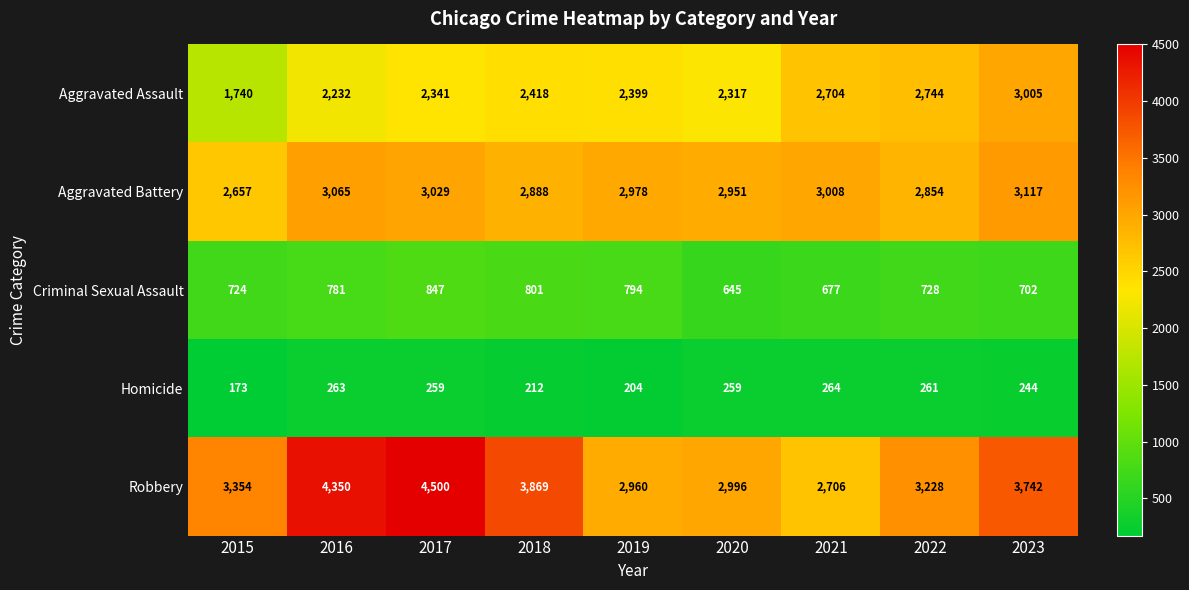

What is the total value across all series at 2020?

9168